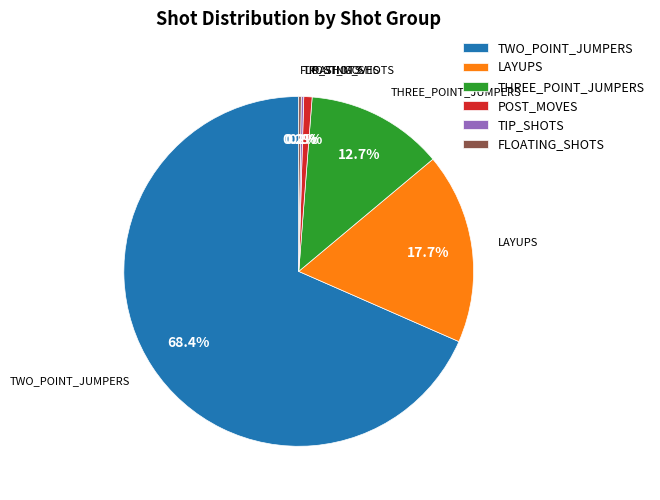

Does TWO_POINT_JUMPERS account for over 50% of the chart?

Yes